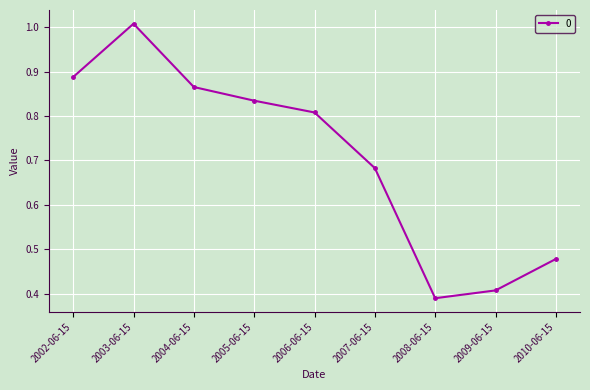

Does the chart display data point markers on the line(s)?

Yes